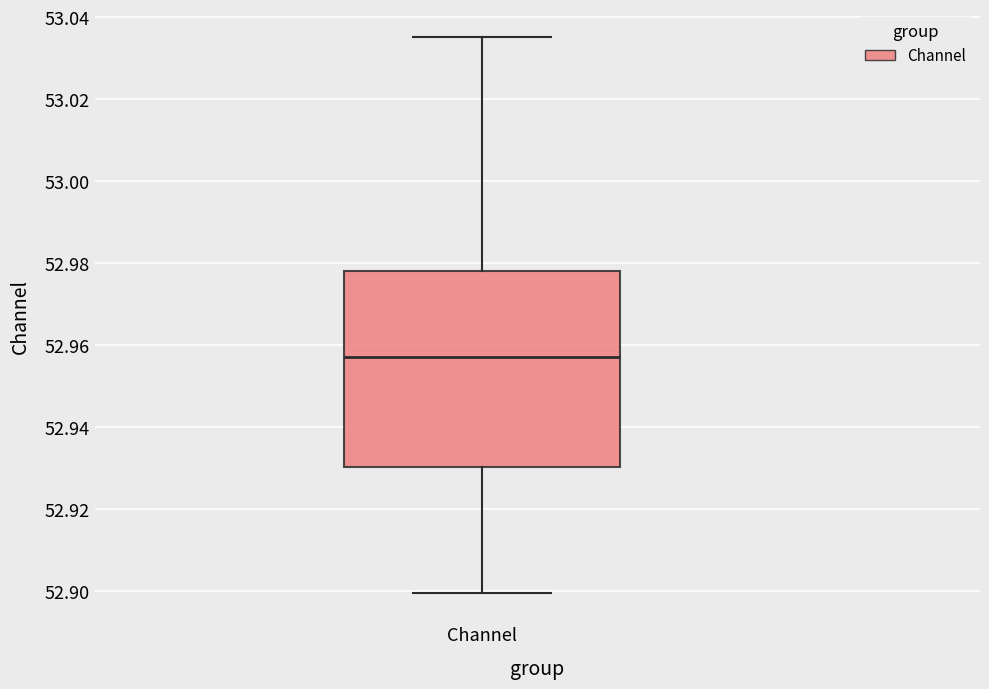

Read this box plot against the y-axis: the position of the median line, the range covered by the box, and the ends of both whiskers. The values are not printed on the chart, so give them approximately, as read against the axis.

median 52.958, box 52.930 to 52.978, whiskers 52.900 to 53.036